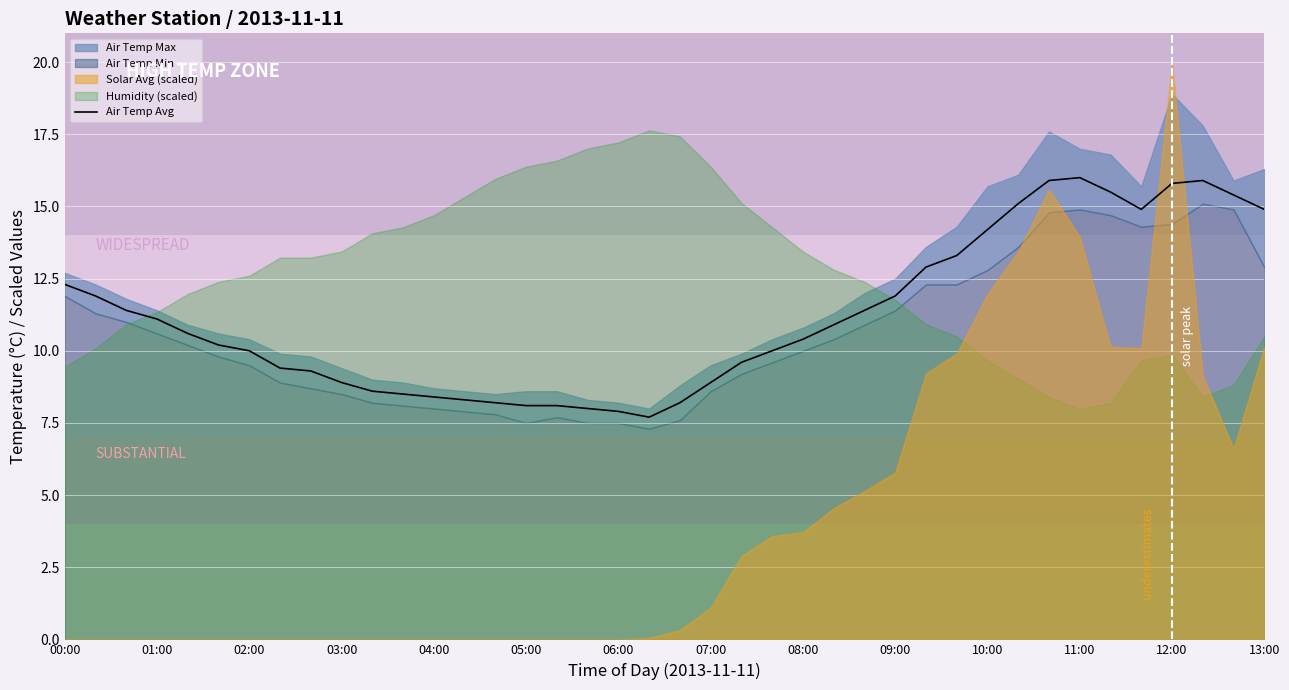

How many values exceed 10?

22